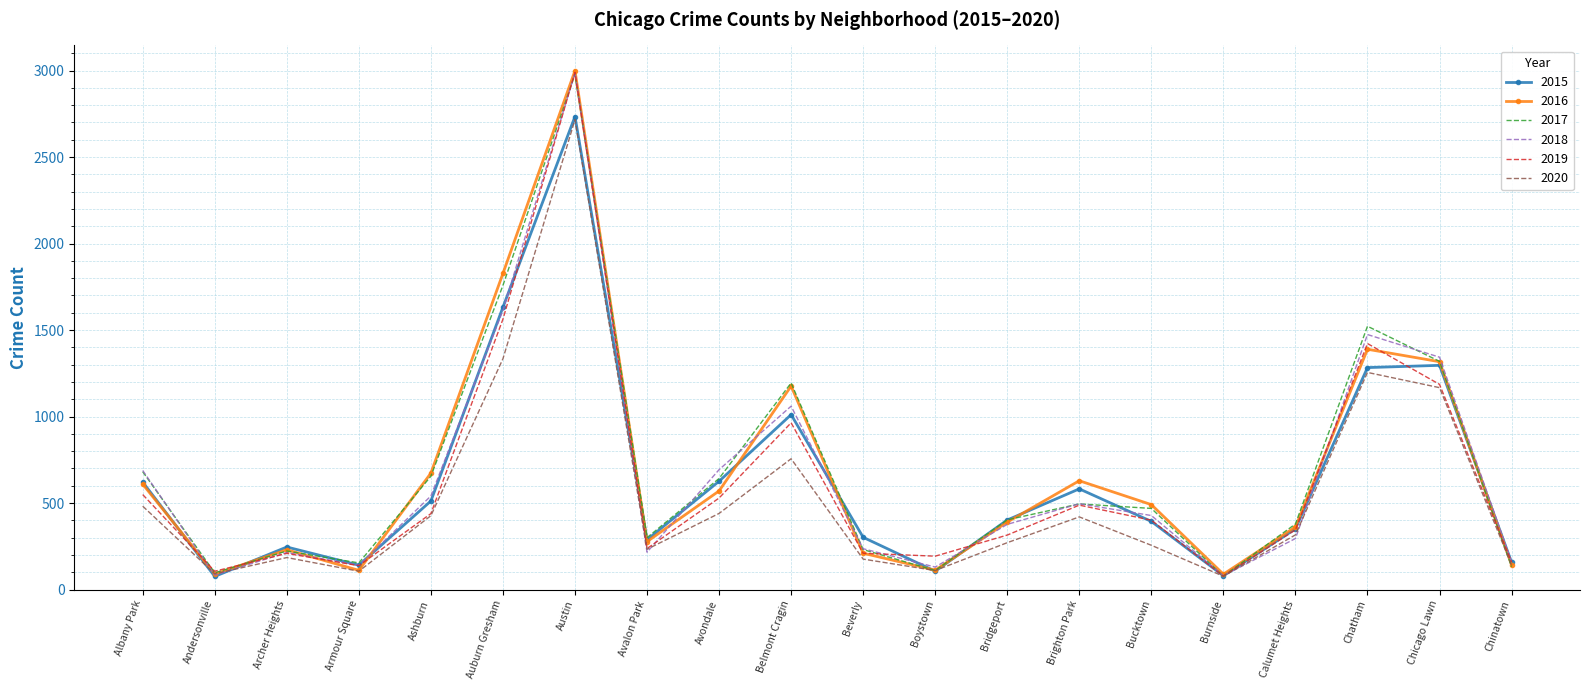

What is the total value across all series at Auburn Gresham?

9728